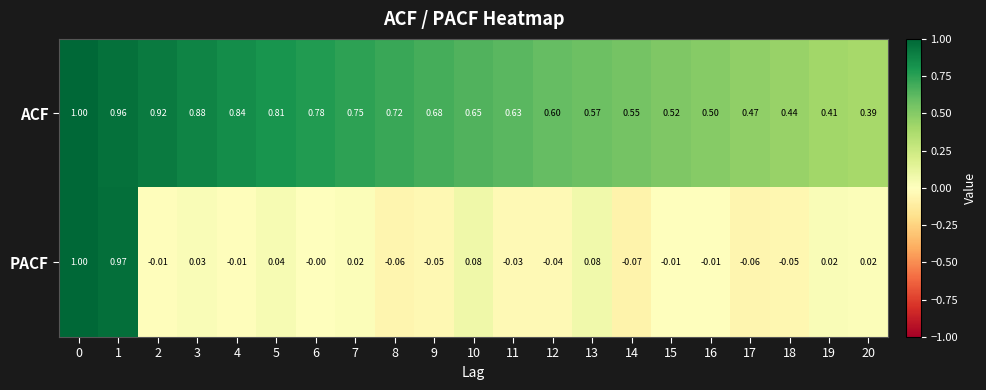

Which series has the largest range (max minus min)?

PACF